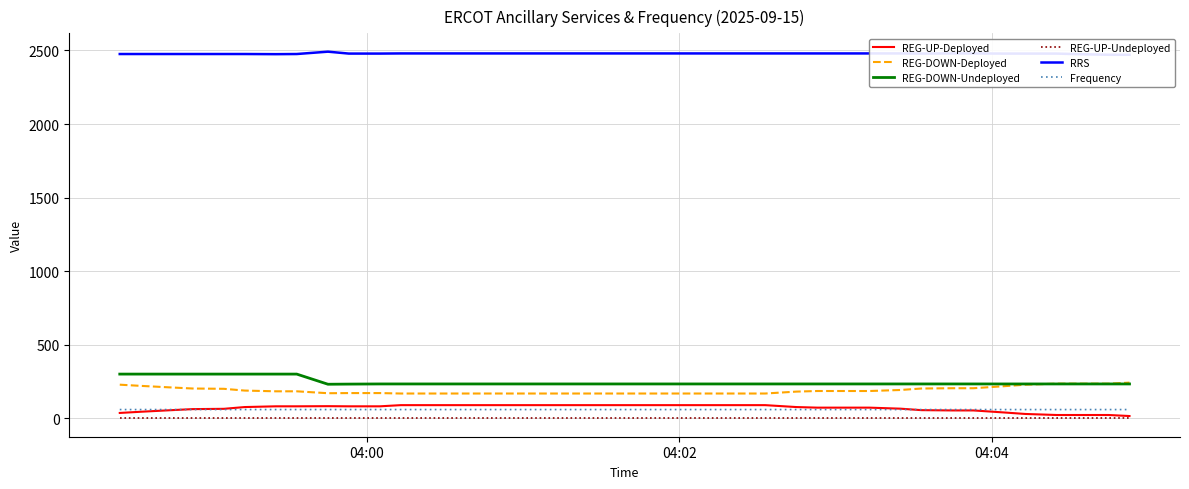

True or false: REG-DOWN-Undeployed and REG-UP-Undeployed intersect in this chart.

False